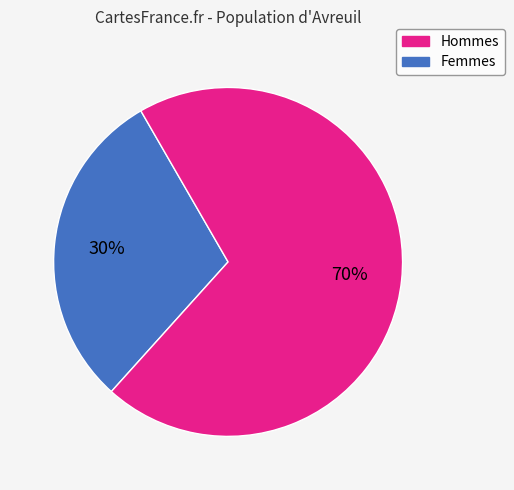

Is there a majority slice in this chart?

Yes